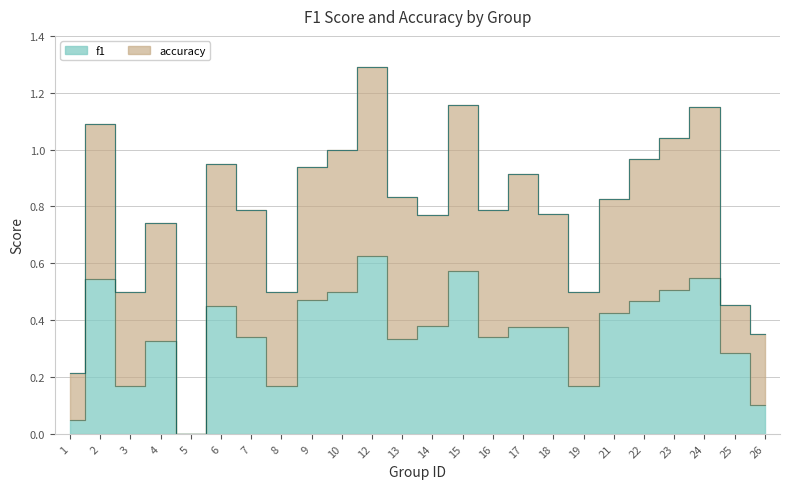

At which category does the chart reach its peak across all series?

12